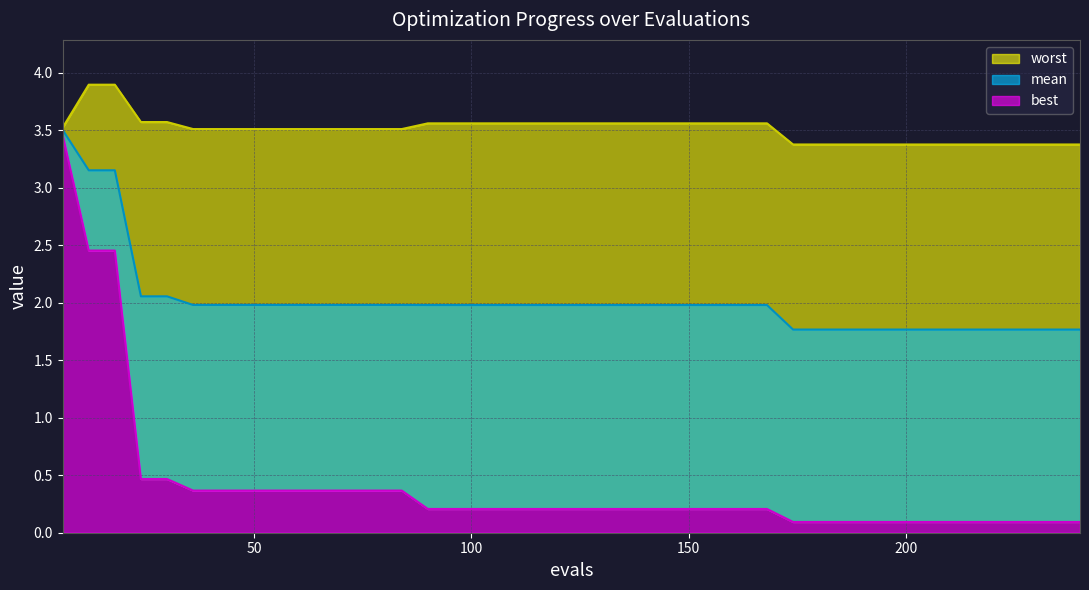

Rank the categories by worst value from lowest to highest.

174, 180, 186, 192, 198, 204, 210, 216, 222, 228, 234, 240, 36, 42, 48, 54, 60, 66, 72, 78, 84, 6, 90, 96, 102, 108, 114, 120, 126, 132, 138, 144, 150, 156, 162, 168, 24, 30, 12, 18